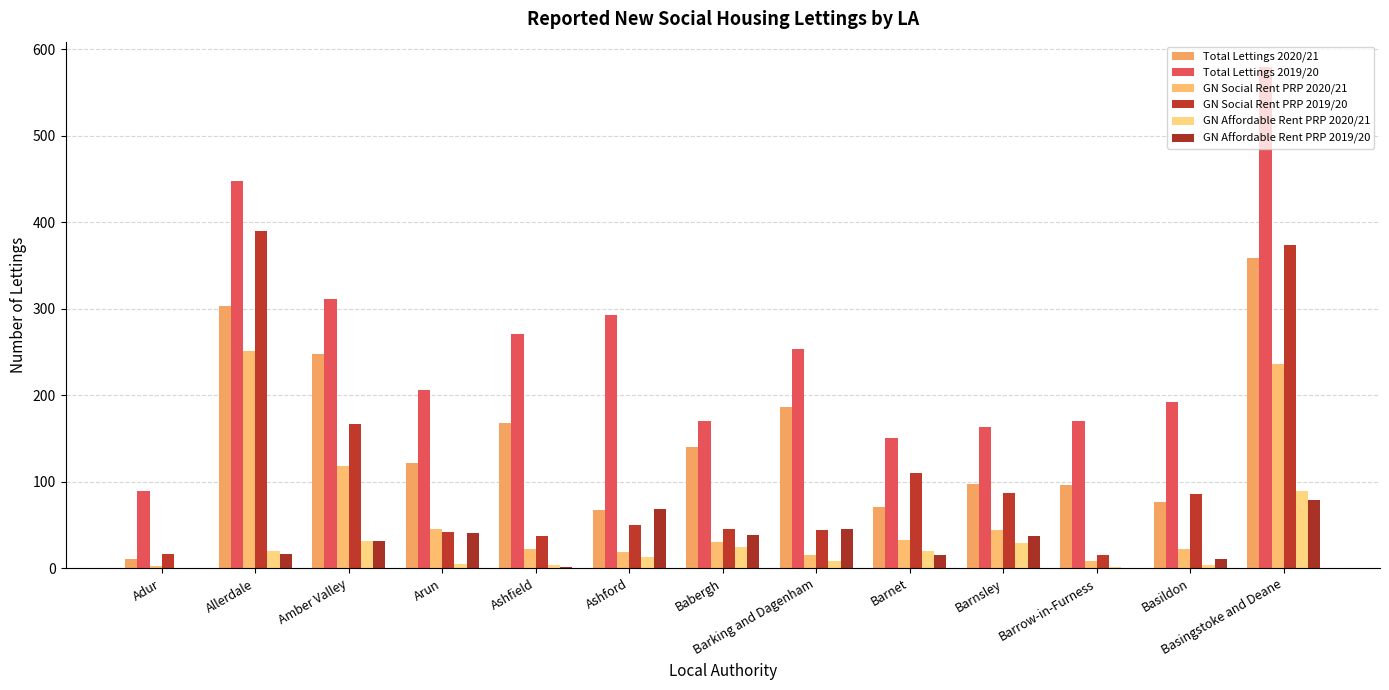

Are the bars horizontal?

No